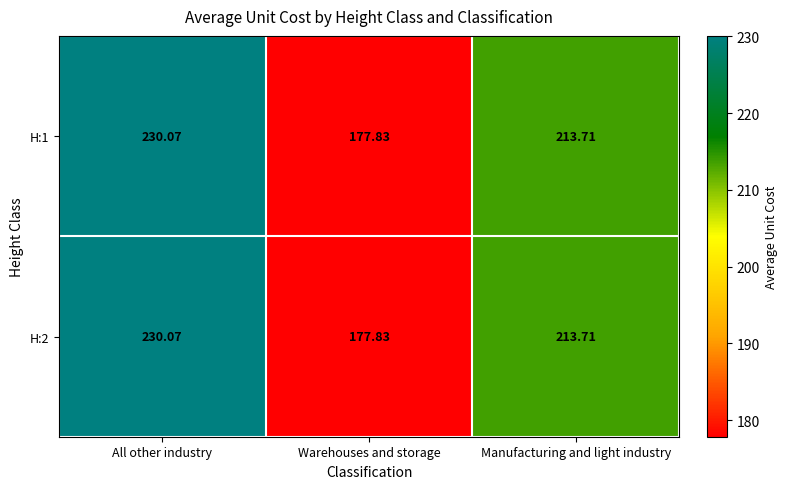

Is the value of H:1 at Manufacturing and light industry greater than the value of H:2 at Warehouses and storage?

Yes